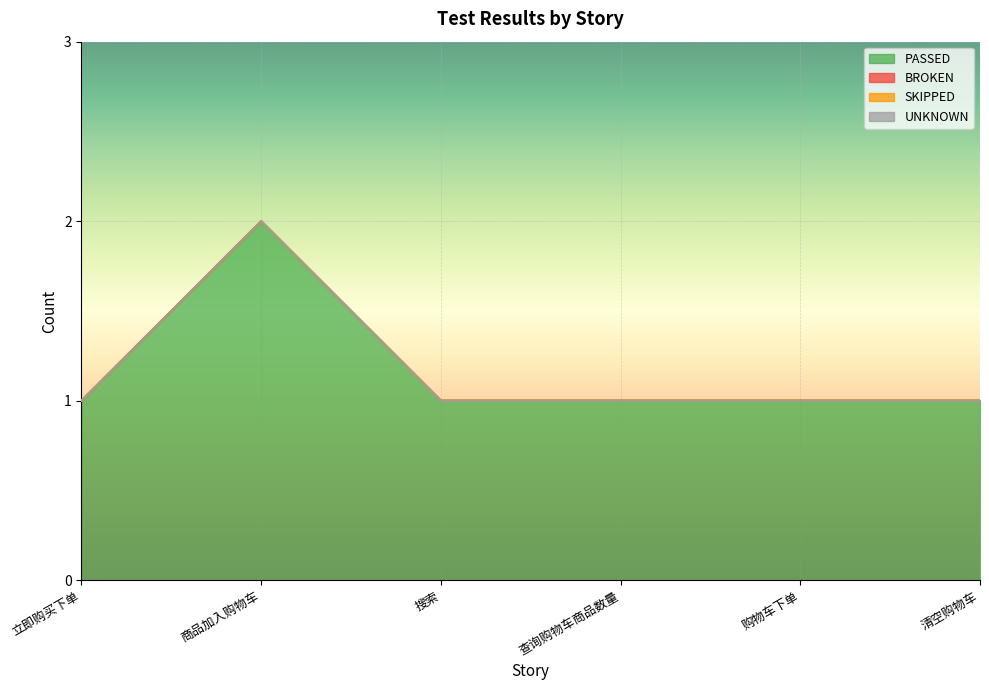

True or false: UNKNOWN has more than 2 points higher than both neighbors.

False